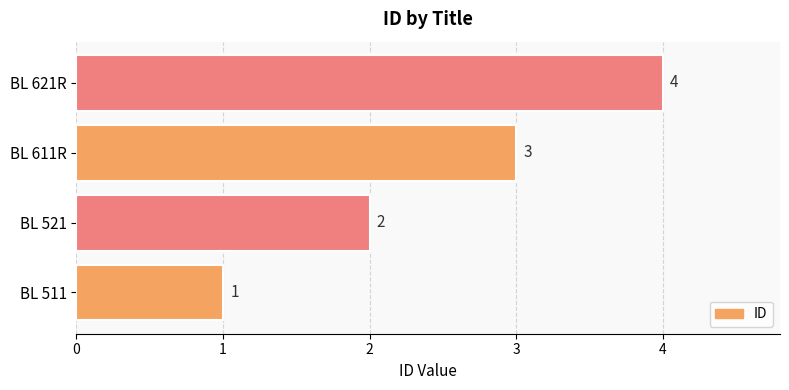

What is the difference between the second highest and second lowest values?

1